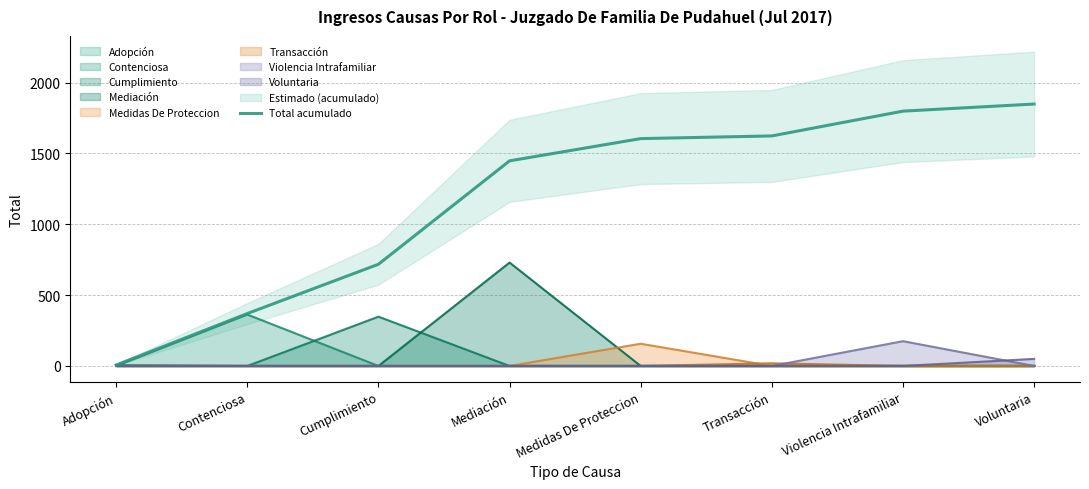

What is the sum of the values at Violencia Intrafamiliar and Contenciosa?

2169